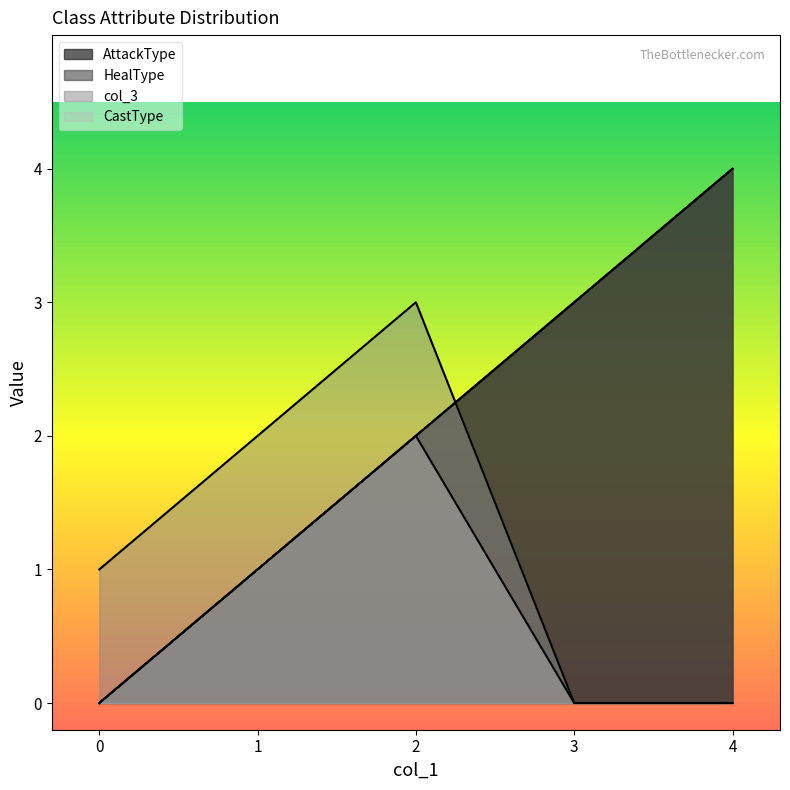

How many data points in AttackType are above 2?

2